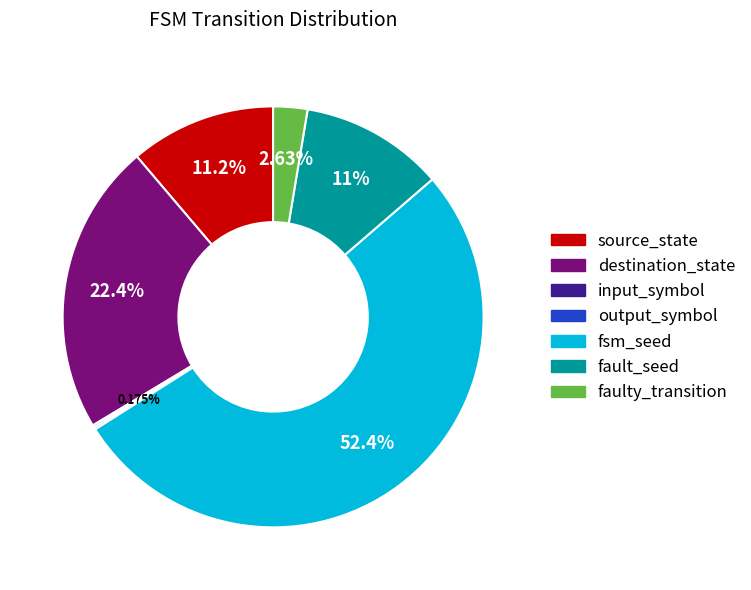

Is there a majority slice in this chart?

Yes